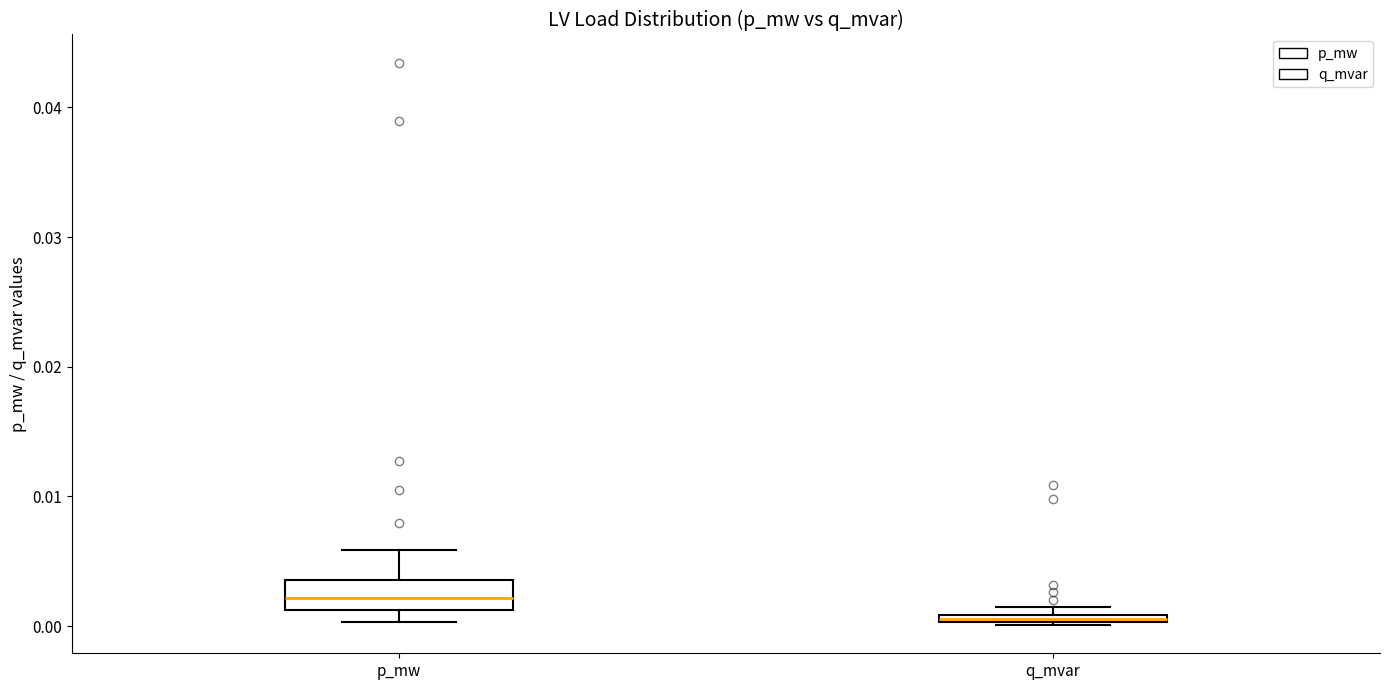

Where is the lower edge of the box for q_mvar on the y-axis? The values are not printed on the chart, so give them approximately, as read against the axis.

0.000